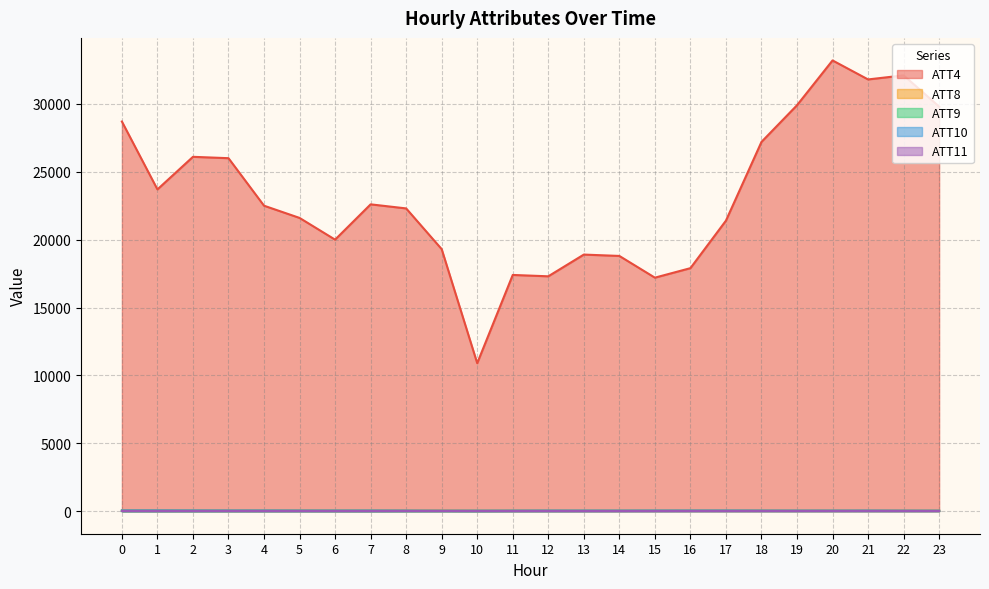

Reading right to left, what are all the values shown in this chart?

ATT4: 23=29800.0	22=32100.0	21=31800.0	20=33200.0	19=29900.0	18=27200.0	17=21400.0	16=17900.0	15=17200.0	14=18800.0	13=18900.0	12=17300.0	11=17400.0	10=10900.0	9=19300.0	8=22300.0	7=22600.0	6=20000.0	5=21600.0	4=22500.0	3=26000.0	2=26100.0	1=23700.0	0=28700.0
ATT8: 23=35.7	22=40.4	21=39.8	20=41.7	19=40.2	18=43.7	17=40.7	16=40.9	15=41.3	14=43.0	13=42.9	12=47.0	11=48.9	10=45.2	9=50.6	8=52.5	7=56.5	6=56.5	5=55.8	4=54.7	3=55.9	2=58.3	1=60.2	0=63.3
ATT9: 23=22.0	22=19.4	21=22.0	20=22.0	19=20.0	18=22.3	17=23.4	16=22.5	15=19.7	14=16.6	13=13.7	12=12.7	11=12.4	10=5.3	9=9.9	8=7.7	7=6.1	6=7.1	5=8.8	4=8.3	3=8.3	2=6.5	1=6.9	0=5.8
ATT10: 23=33.8	22=37.0	21=41.7	20=39.7	19=41.1	18=41.9	17=45.7	16=44.4	15=45.5	14=44.0	13=46.6	12=47.5	11=44.4	10=42.8	9=40.0	8=46.8	7=51.6	6=50.7	5=50.7	4=53.5	3=53.2	2=55.4	1=58.6	0=58.3
ATT11: 23=16.8	22=18.5	21=20.2	20=18.6	19=17.1	18=18.3	17=17.0	16=16.5	15=14.6	14=13.2	13=11.7	12=13.3	11=12.3	10=10.9	9=16.3	8=15.4	7=10.5	6=10.5	5=11.9	4=11.5	3=13.9	2=12.1	1=11.4	0=12.6